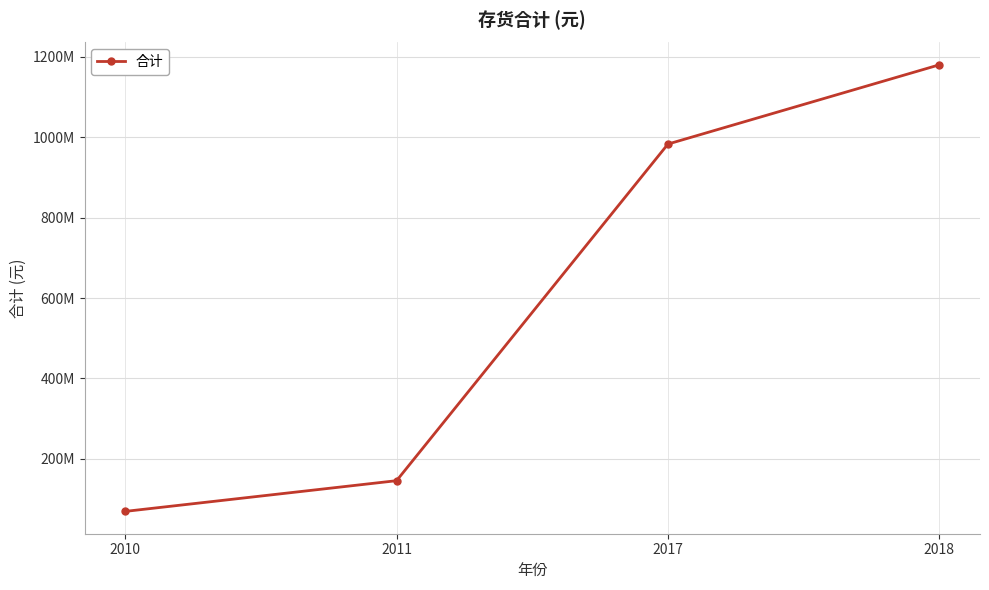

True or false: there are more than 2 points higher than both neighbors.

False